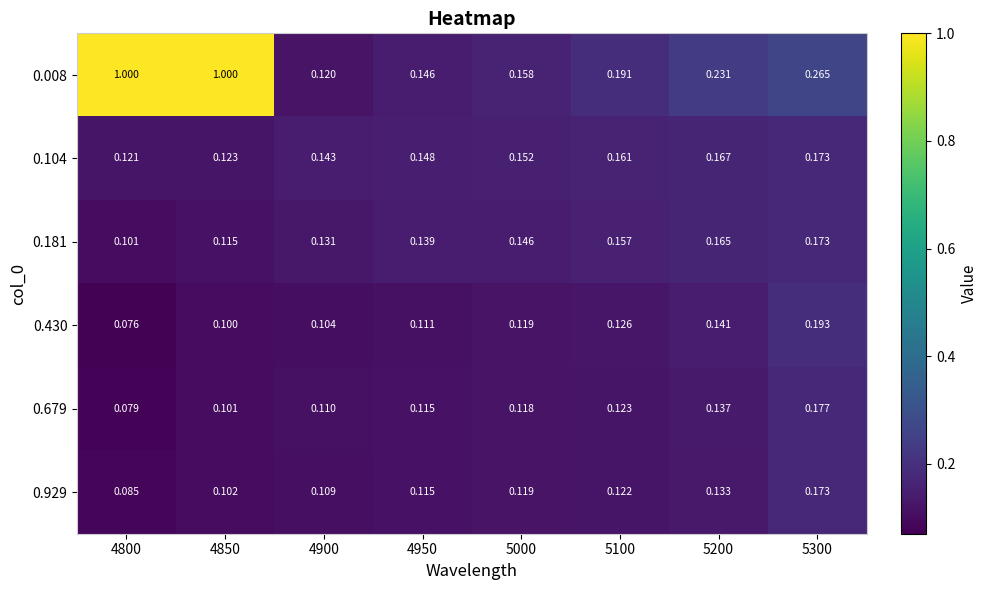

Is the value of 0.181 at 4850 greater than the value of 0.679 at 5200?

No